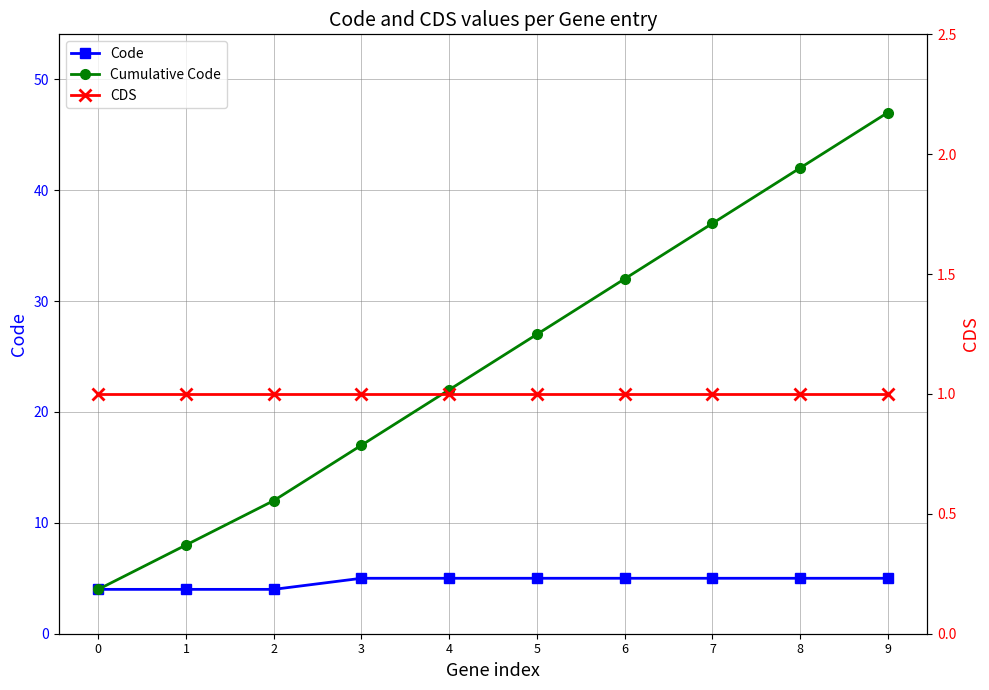

Does the chart have visible grid lines?

Yes